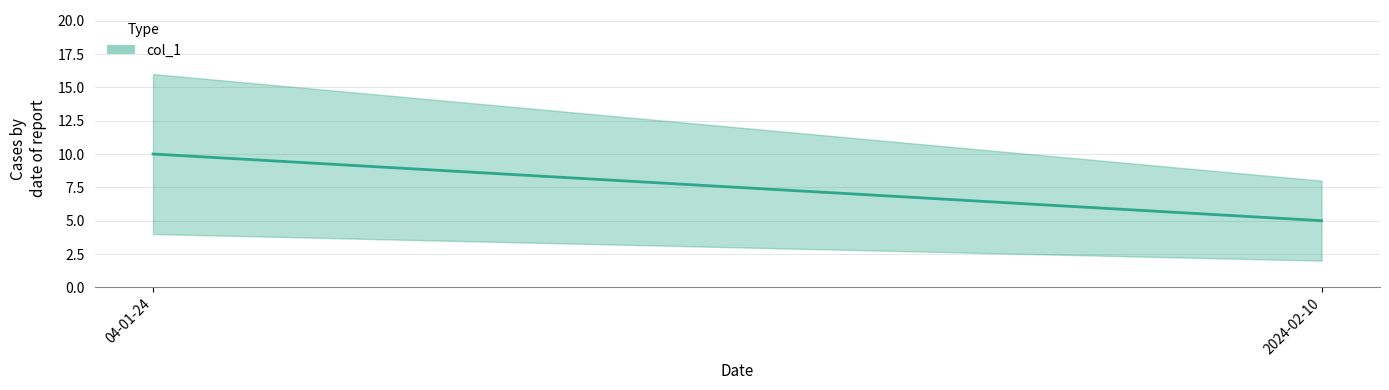

What is the label of the 1st point from the left?

04-01-24